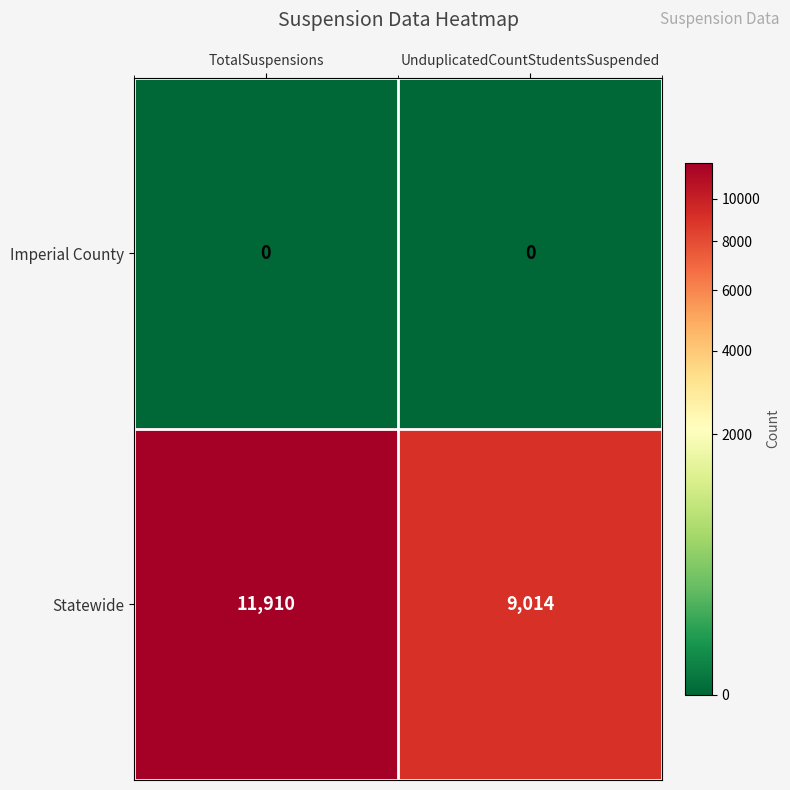

At TotalSuspensions, list the series in order from largest to smallest.

Statewide, Imperial County